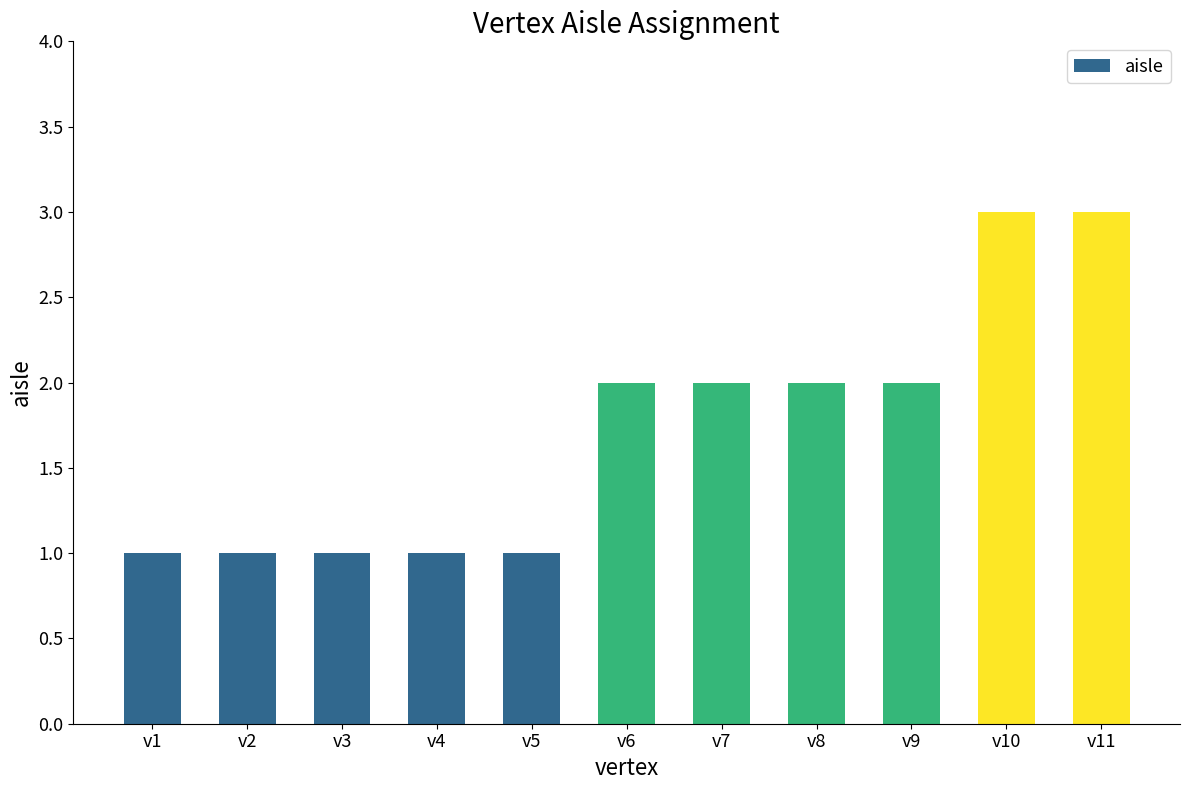

What is the change in value from v2 to v7?

+1